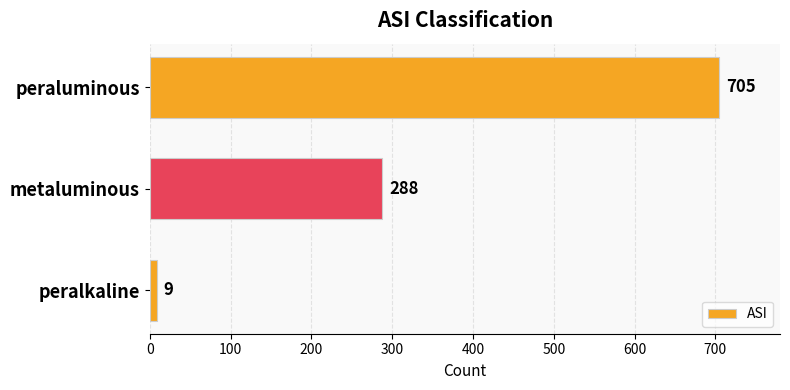

Does the chart contain any negative values?

No